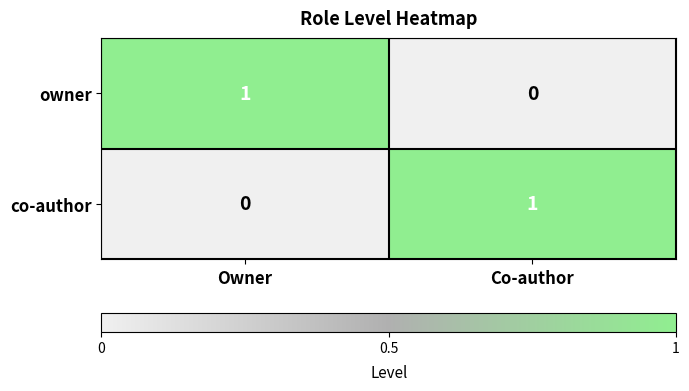

Reading left to right, extract all data points from this chart.

owner: 1	0
co-author: 0	1